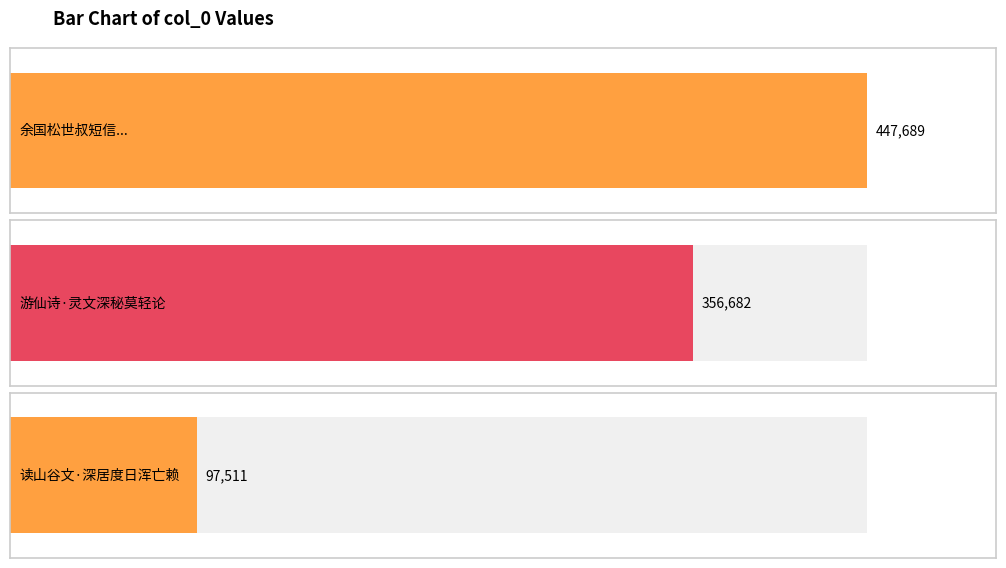

At which category does the chart reach its peak across all series?

余国松世叔短信示所著《马辩》文，深肯其说，读毕戏成一首